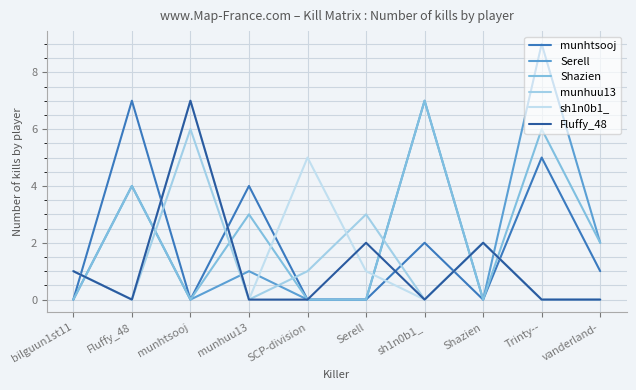

What is the label of the 5th point from the right?

Serell